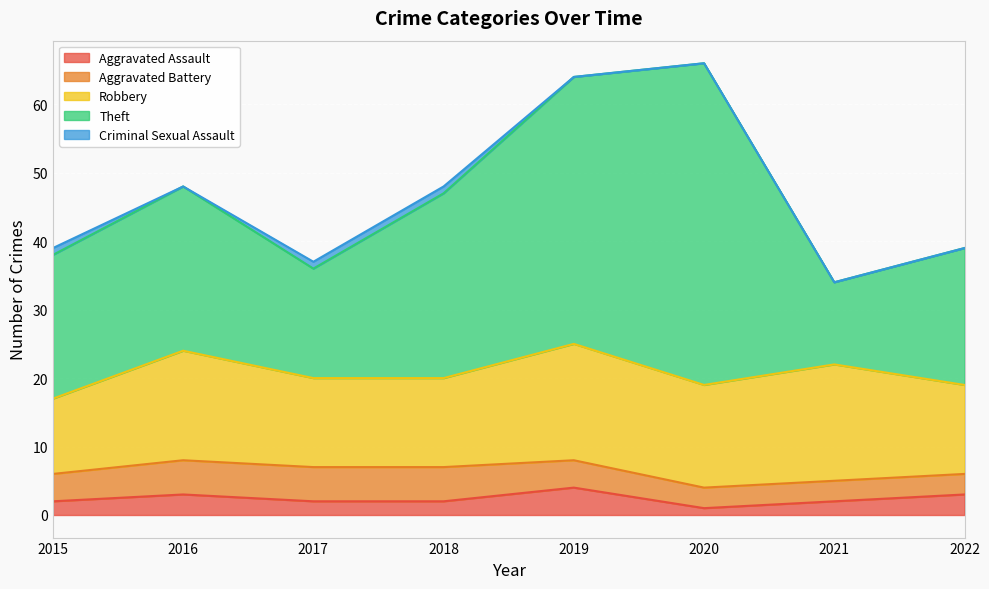

What is the spread (max minus min) of values at 2020?

47